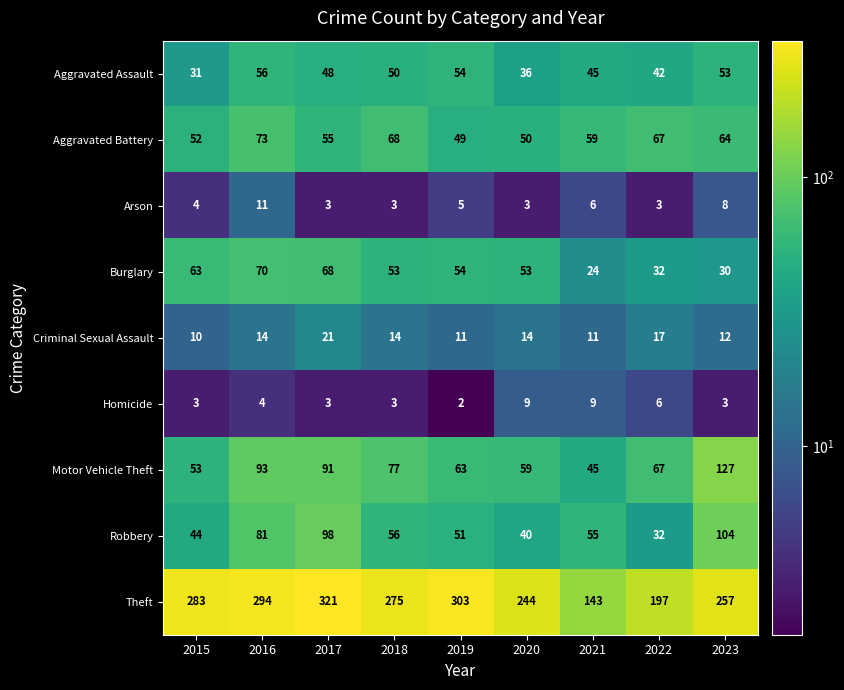

What is the spread (max minus min) of values at 2021?

137